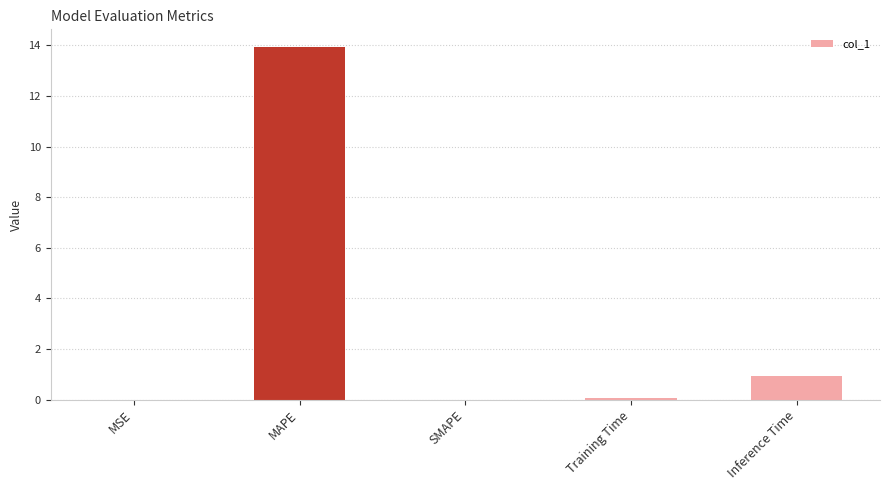

Between Inference Time and MSE, which is larger?

Inference Time